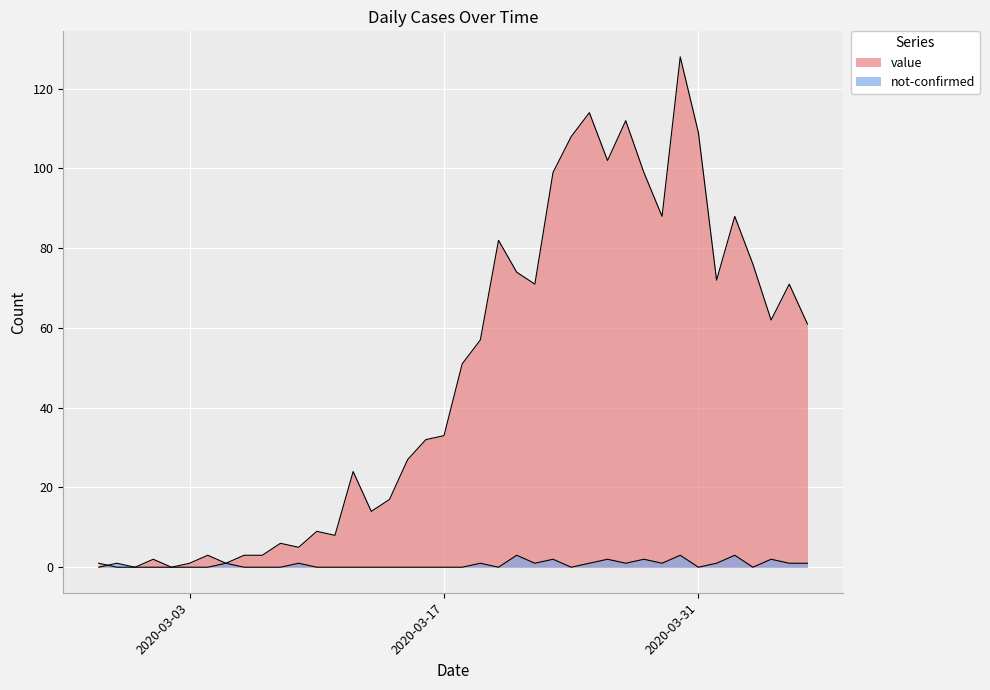

True or false: not-confirmed and value cross at least once.

True